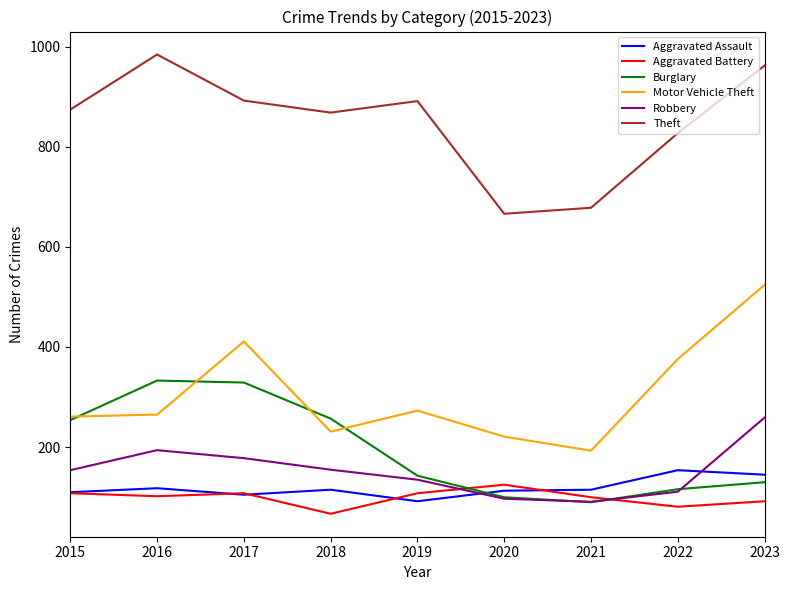

True or false: Motor Vehicle Theft and Aggravated Assault cross at least once.

False